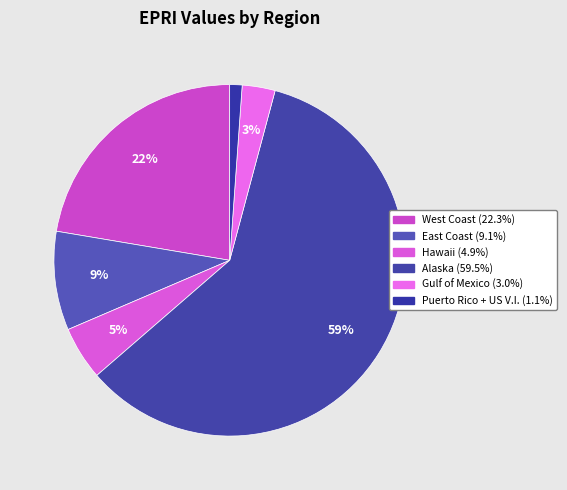

What percentage is NOT represented by Alaska?

40.5%